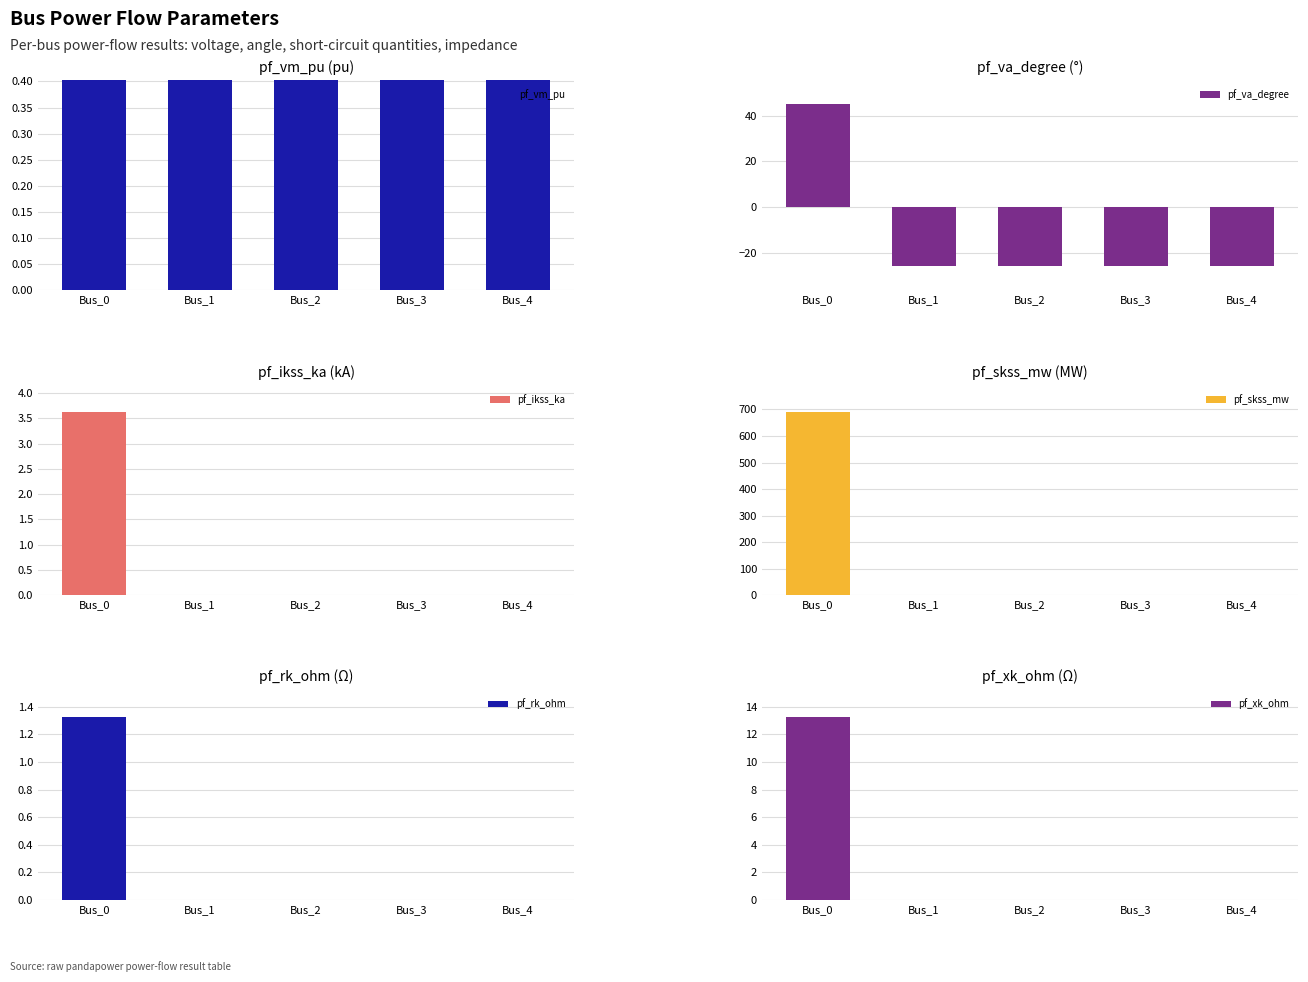

Between Bus_3 and Bus_4, which series saw the biggest shift?

pf_vm_pu